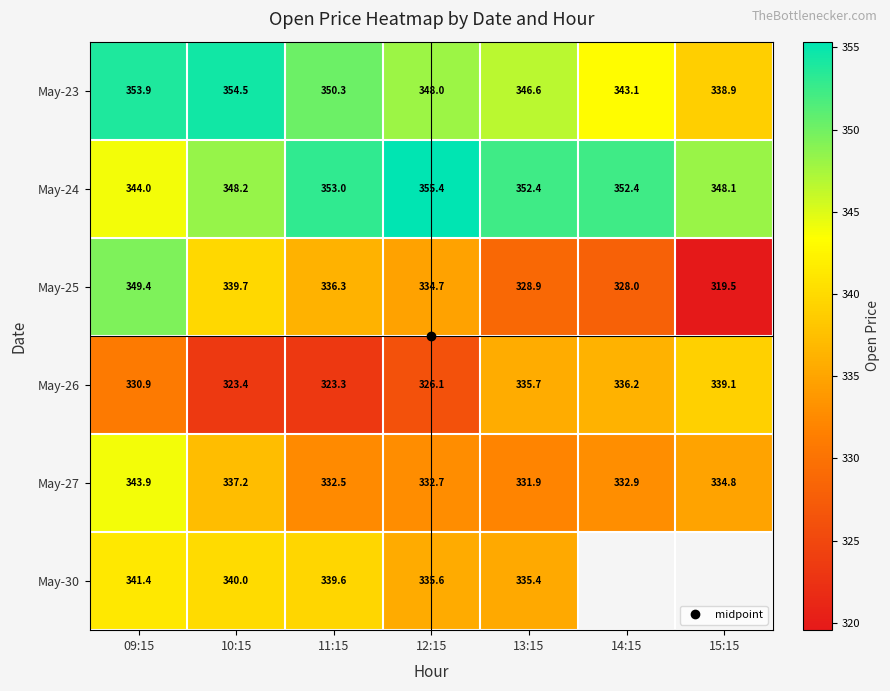

What is the difference between the May-25 values at 15:15 and 10:15?

20.2